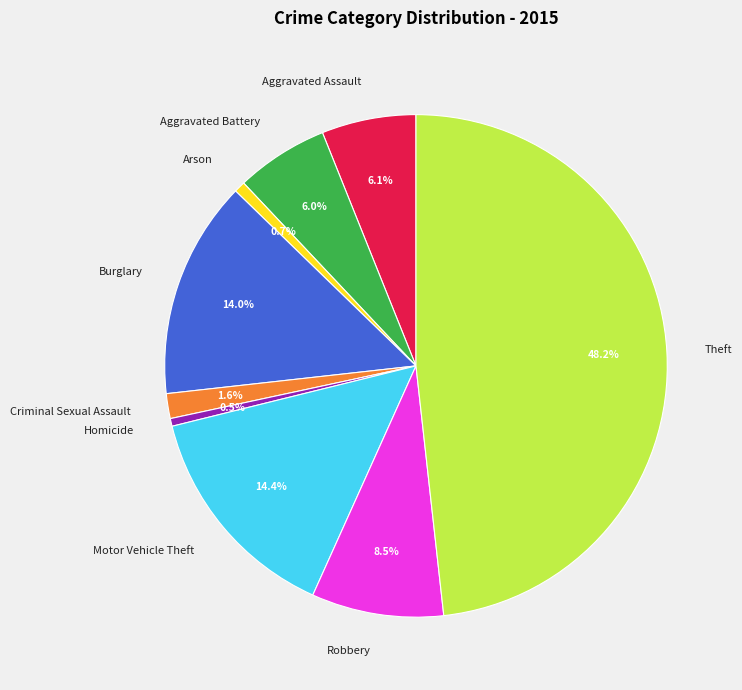

Approximately how many times larger is the value at Burglary compared to Arson?

19.5